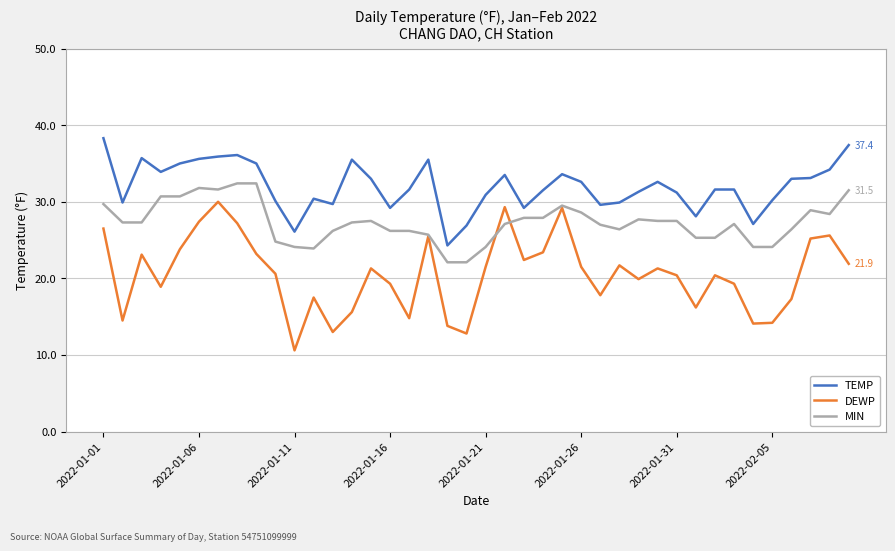

What is the smallest value displayed?

10.6